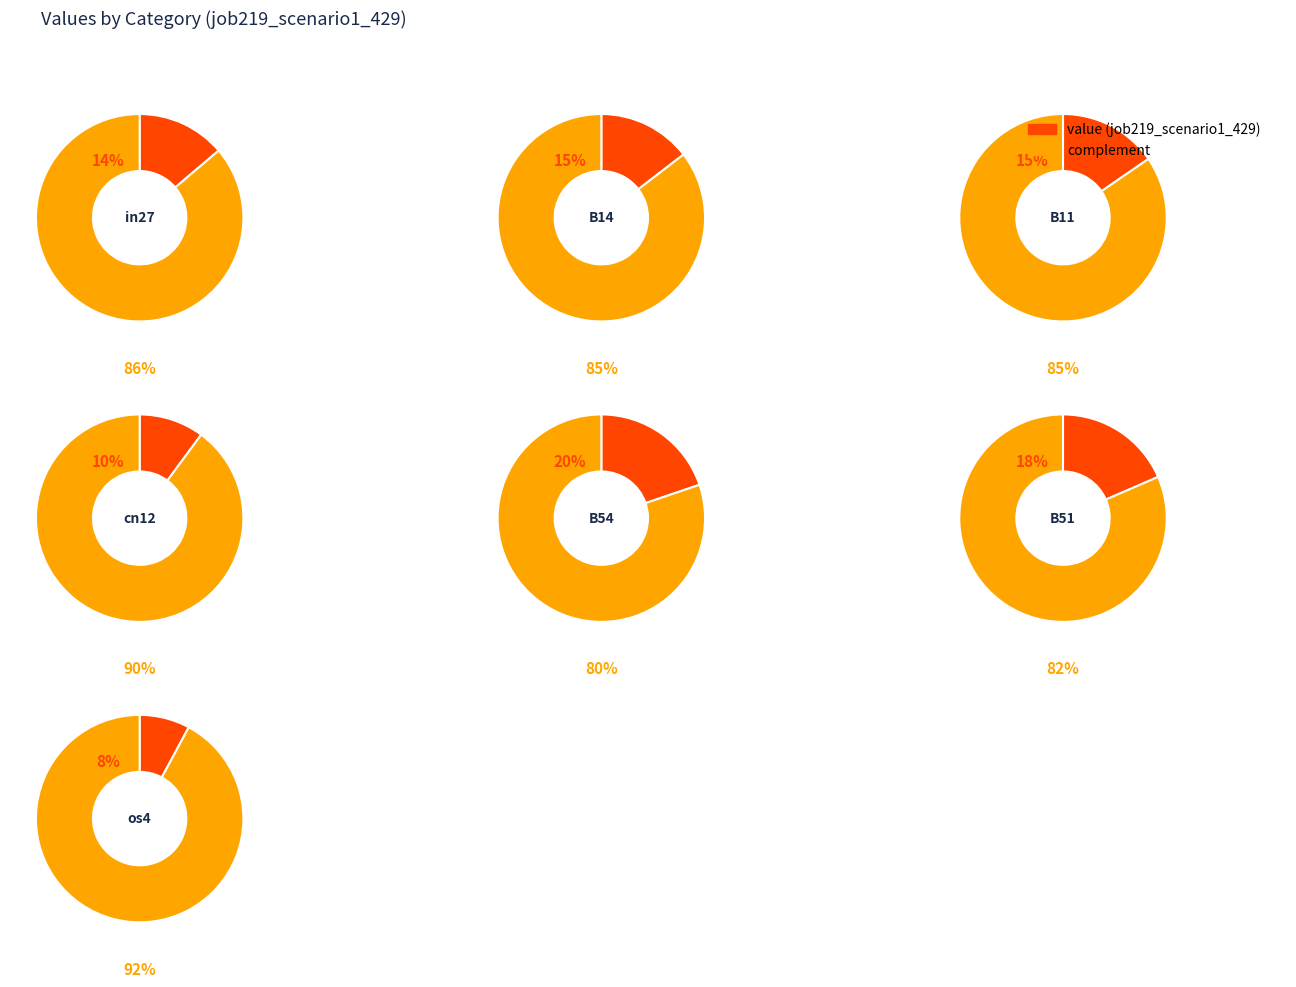

To the nearest percent, what percentage of the pie is B14?

15%